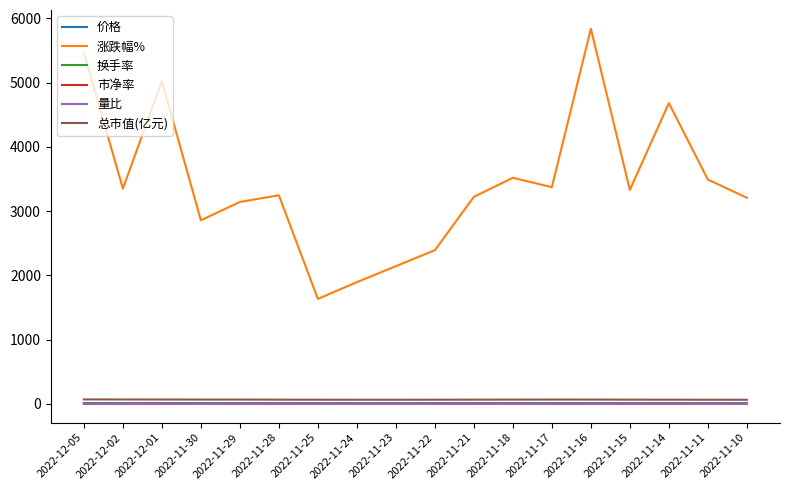

Which series has the widest spread of values?

涨跌幅%